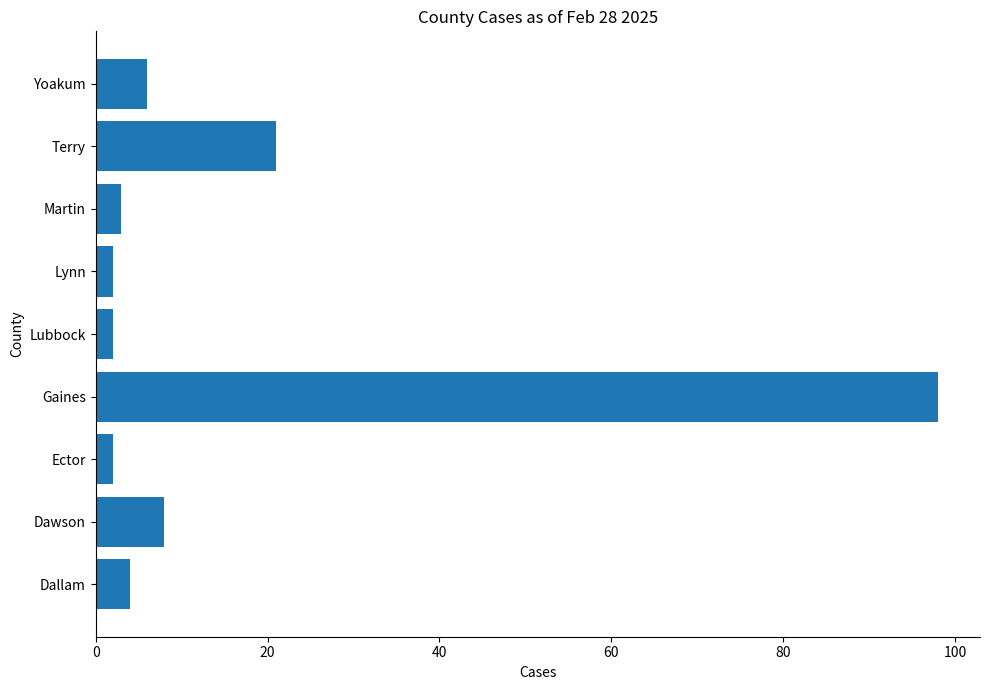

The value at Dallam is 4. True or false?

True